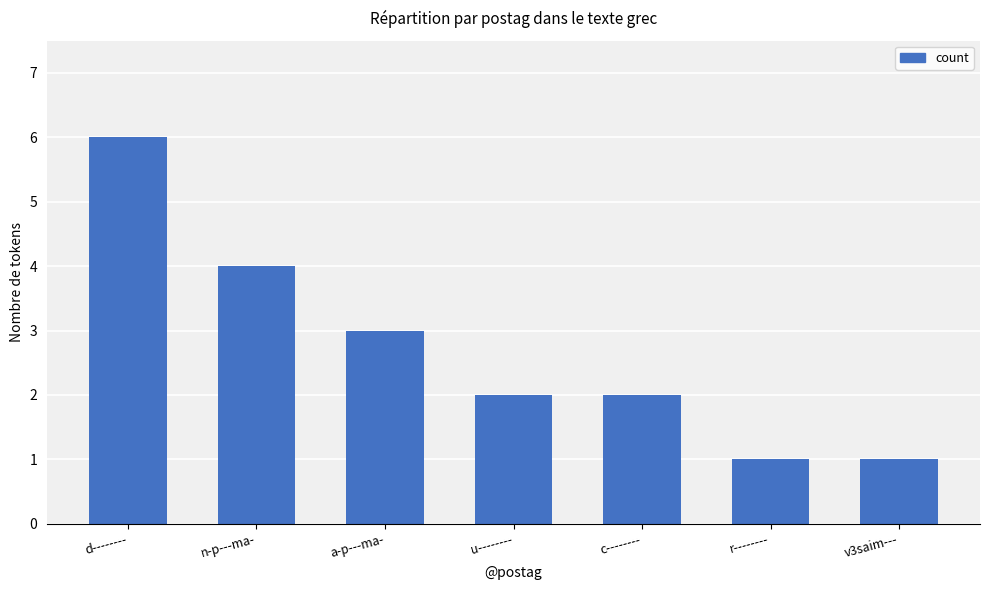

What is the value of the 7th bar from the left?

1